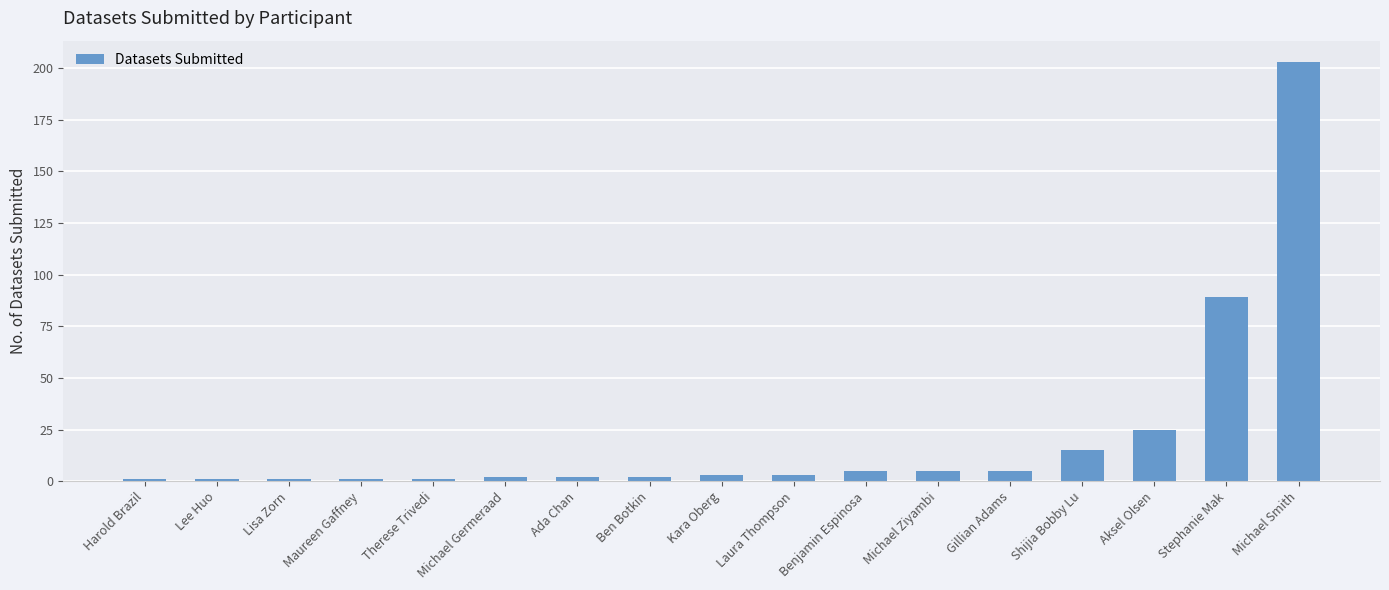

Between Gillian Adams and Aksel Olsen, which is larger?

Aksel Olsen